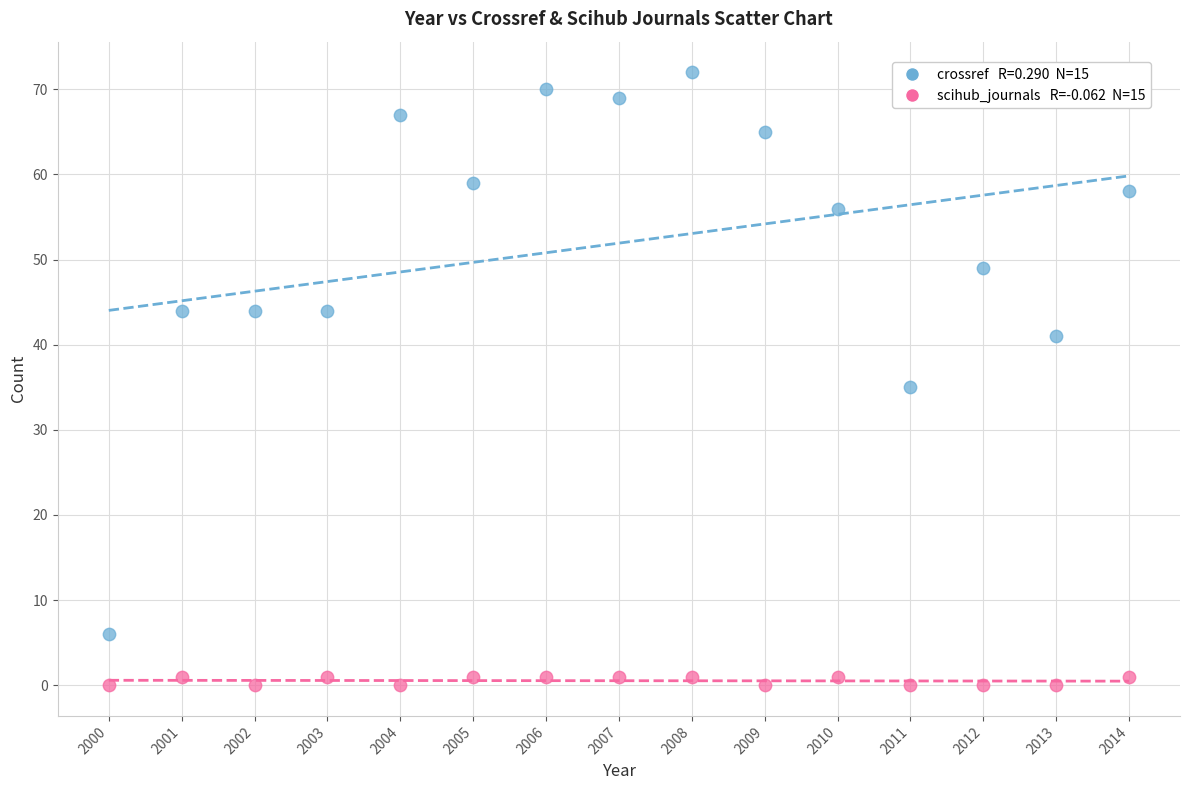

Across all data points, what is the range of Y values (max minus min)?

72